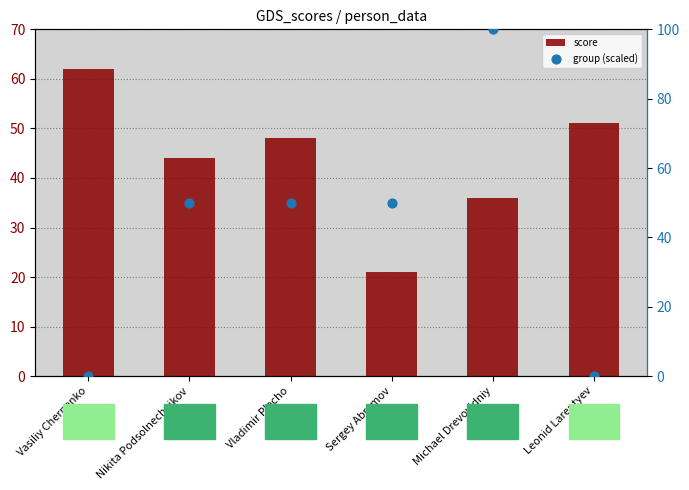

What are all the series names shown in the legend?

score, group (scaled)